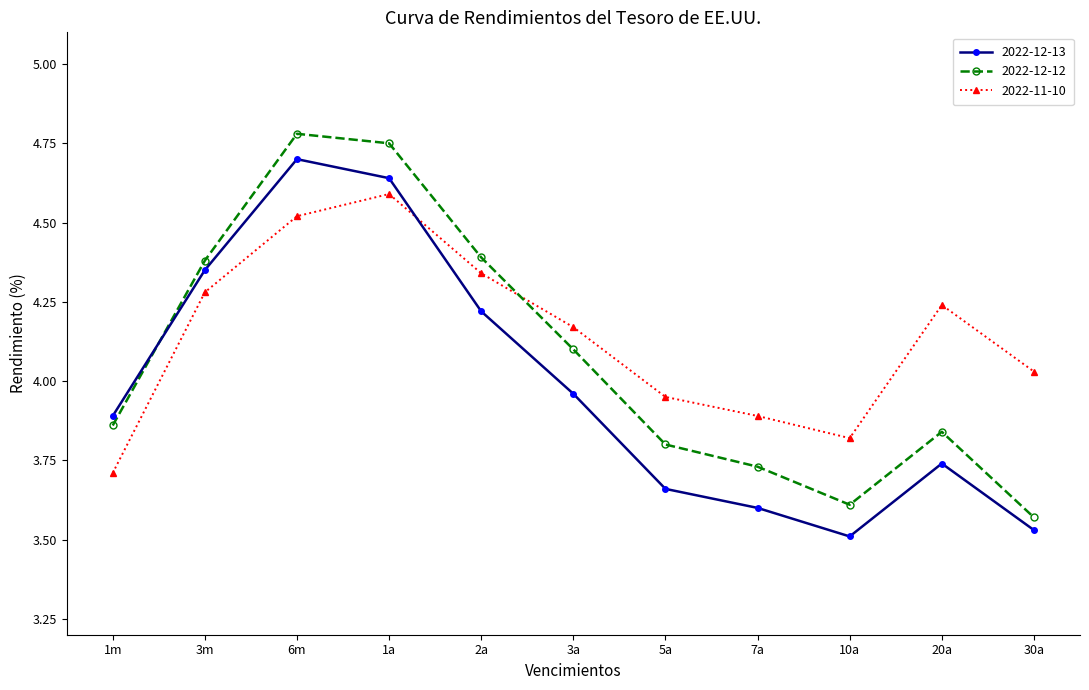

What position from the right is 5a?

5